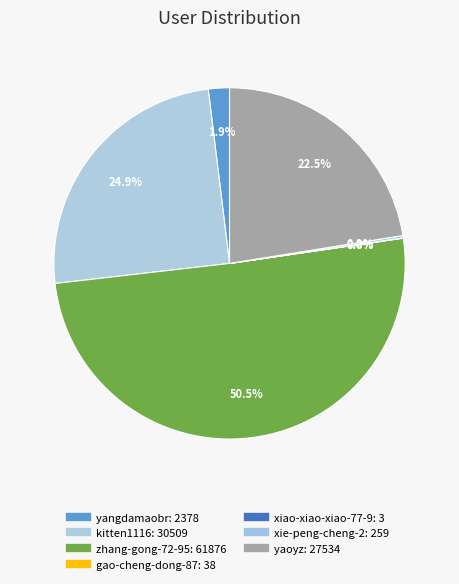

Rank the categories by value from lowest to highest.

xiao-xiao-xiao-77-9, gao-cheng-dong-87, xie-peng-cheng-2, yangdamaobr, yaoyz, kitten1116, zhang-gong-72-95